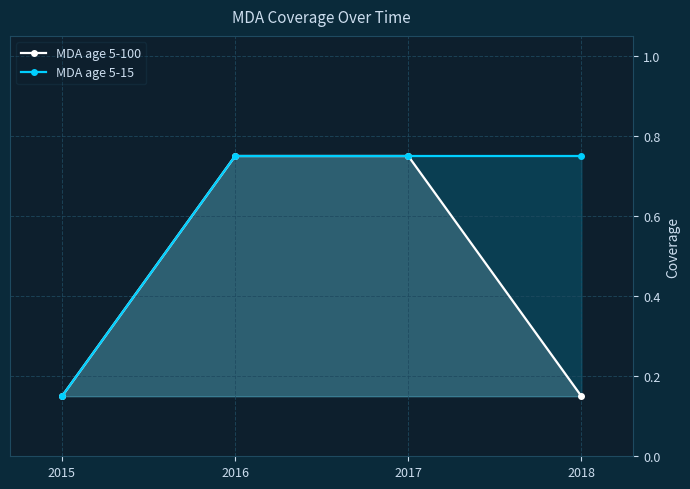

List the series in order of their peak value, highest first.

MDA age 5-100, MDA age 5-15